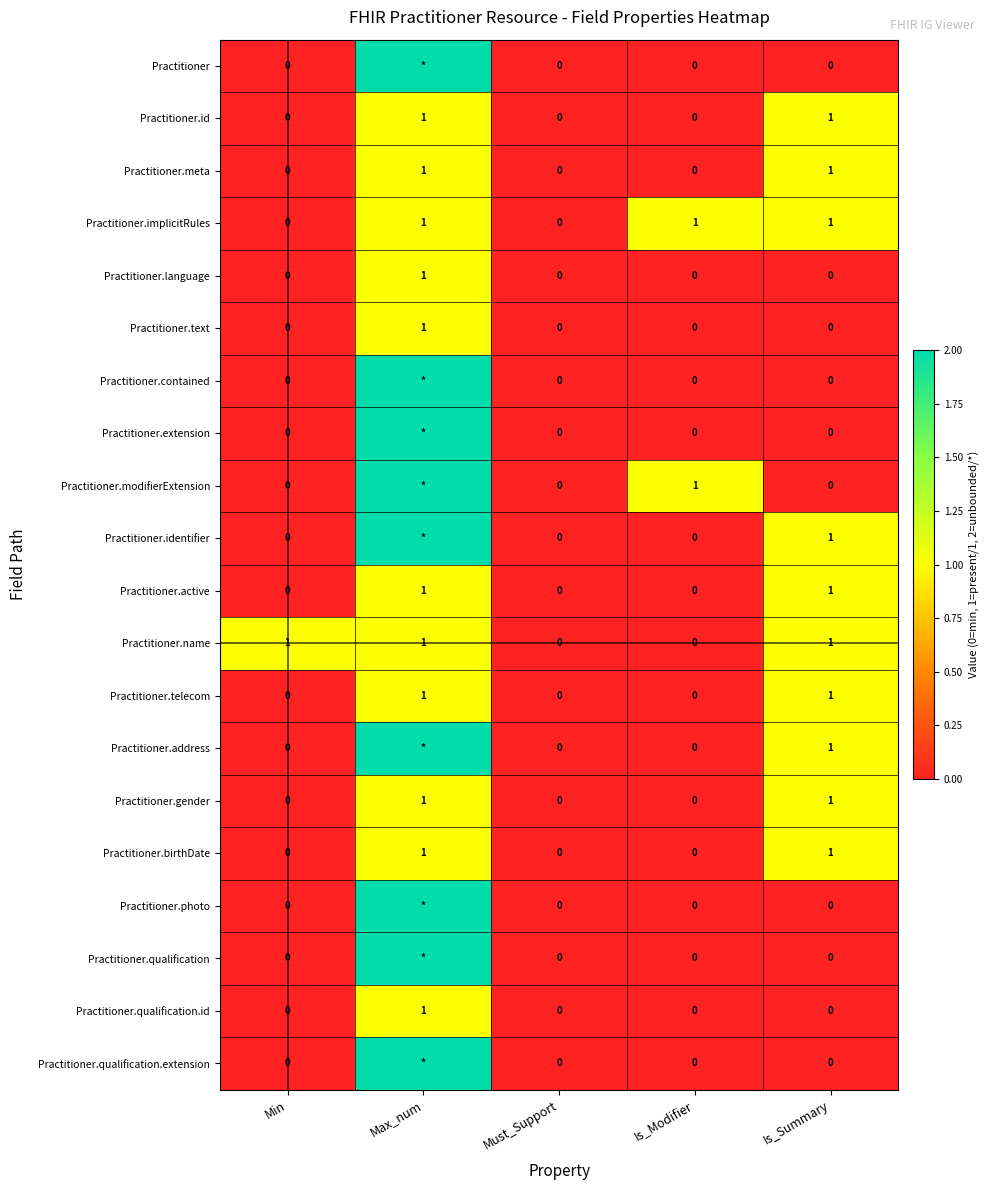

The Practitioner.implicitRules series shows 2 at Is_Summary. True or false?

False